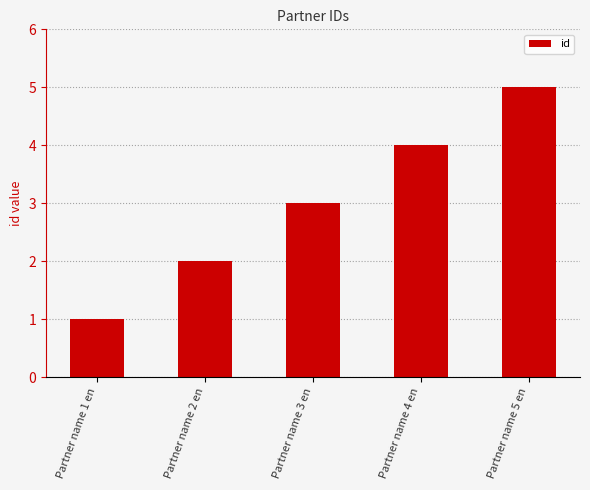

Reading left to right, list all the values displayed in this chart.

Partner name 1 en=1	Partner name 2 en=2	Partner name 3 en=3	Partner name 4 en=4	Partner name 5 en=5